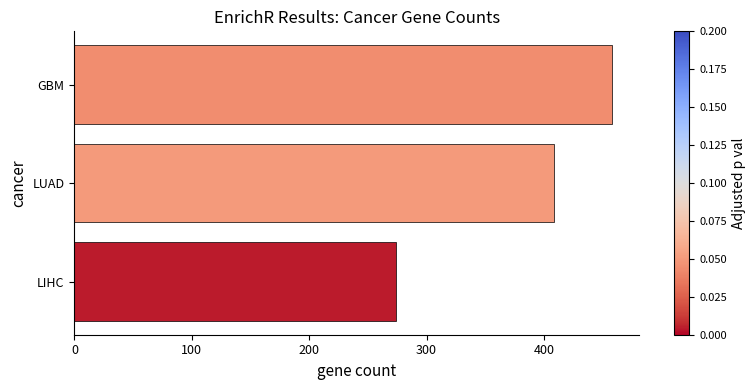

Which category has the highest value across all series?

GBM